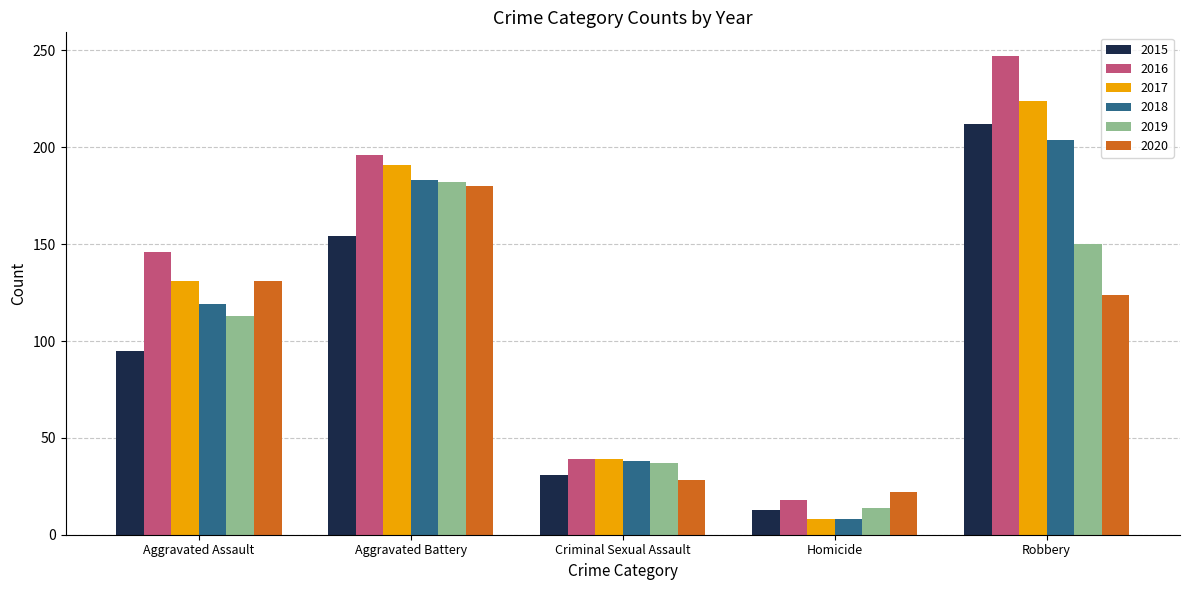

Is the value of 2019 at Criminal Sexual Assault greater than the value of 2017 at Aggravated Assault?

No